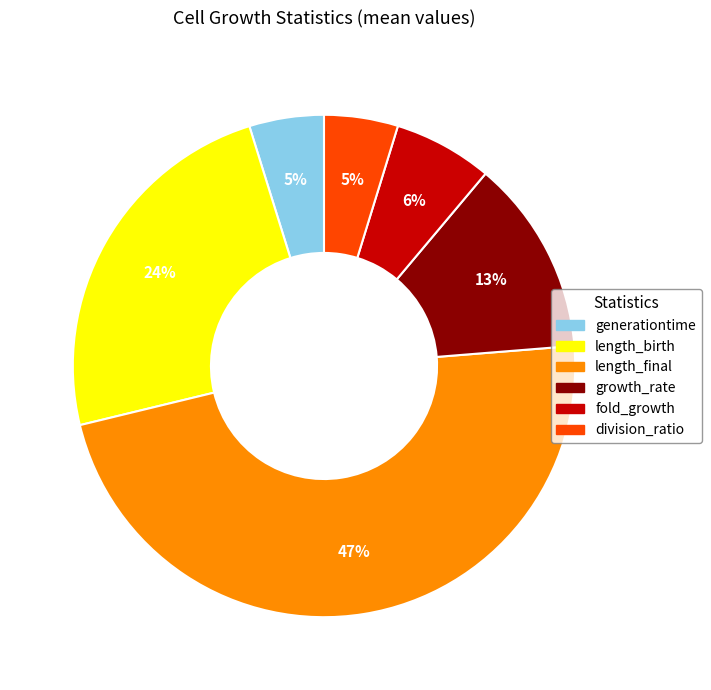

Is growth_rate the majority of the pie?

No